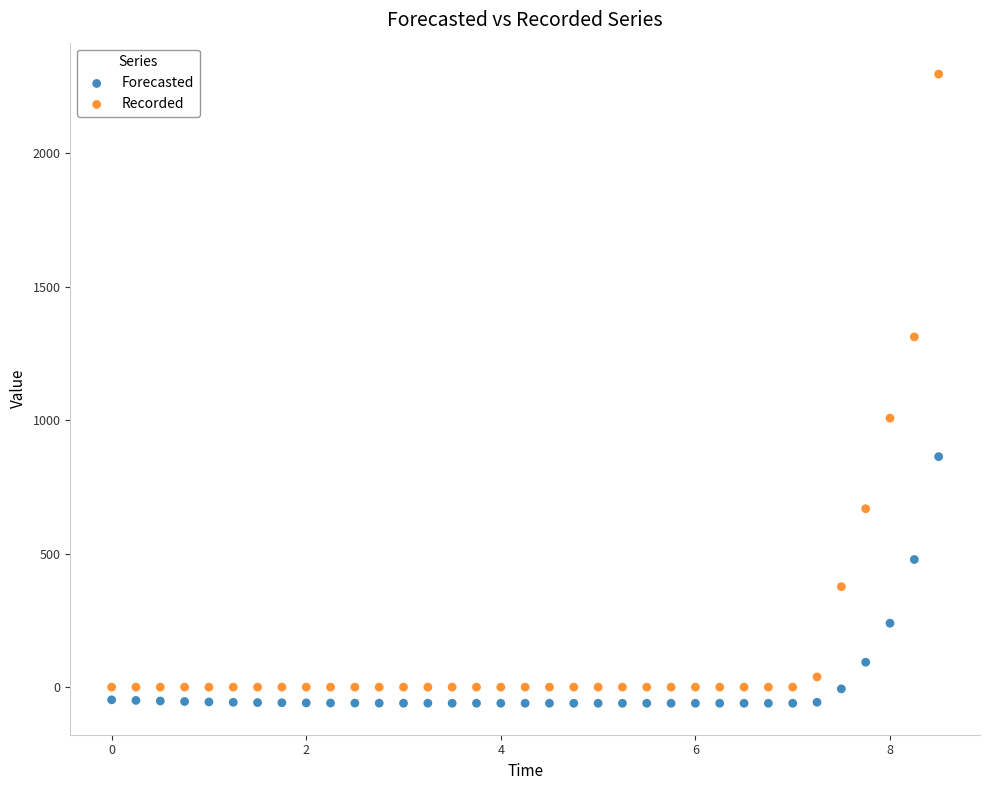

Which series contains the lowest Y value?

Forecasted